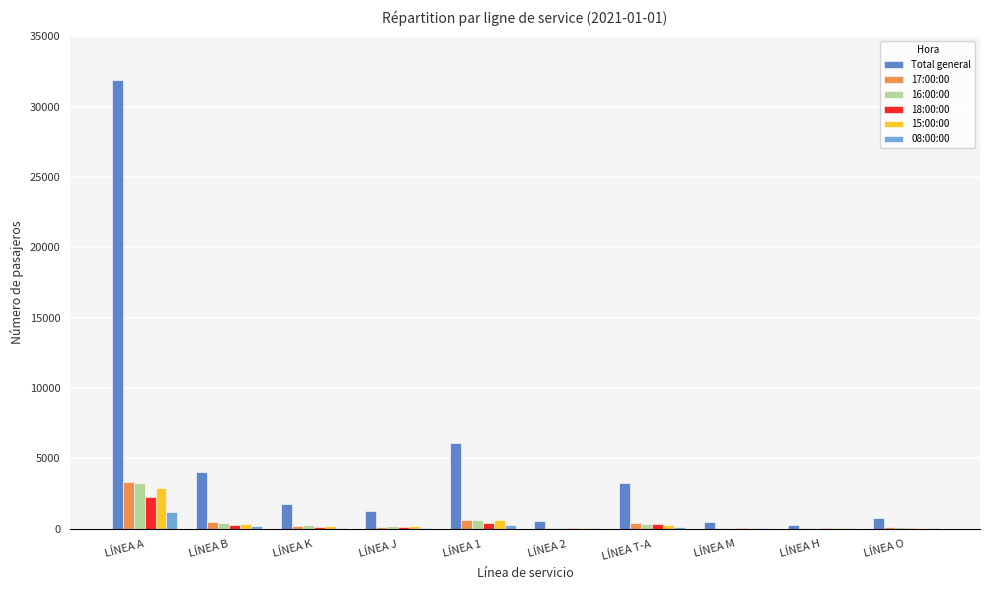

Which category has the highest value in the Total general series?

LÍNEA A